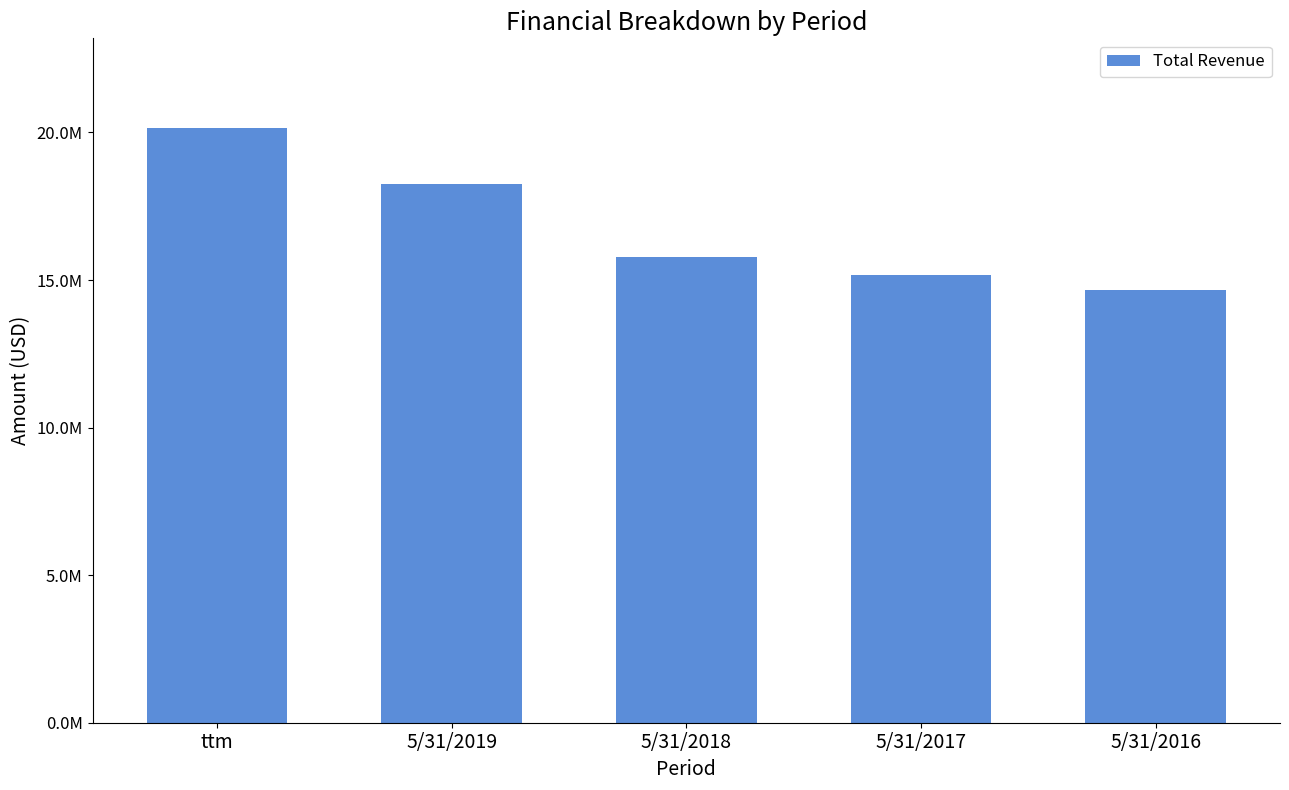

What is the value of the 4th bar from the left?

15156655